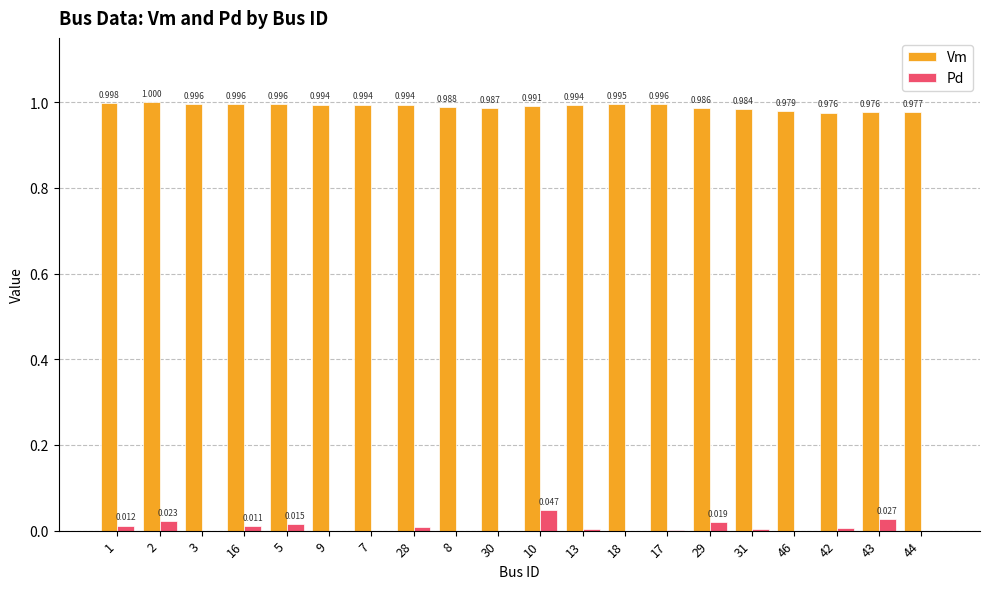

Is the value of Vm at 3 greater than the value of Pd at 2?

Yes